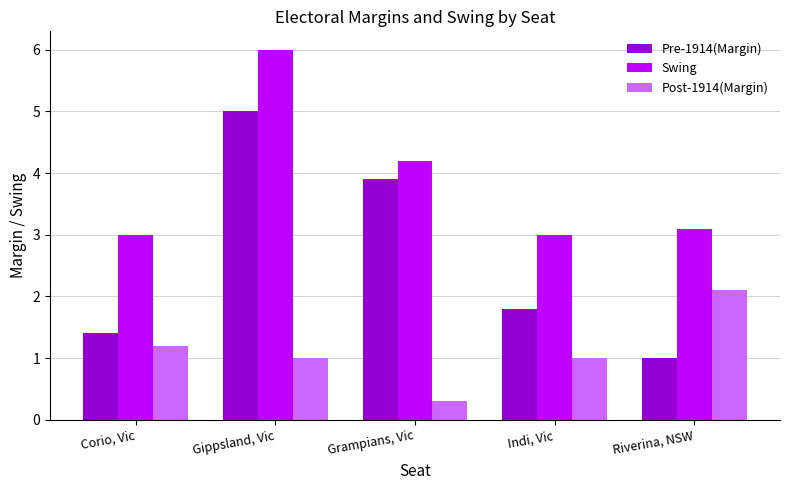

How many bars are there in total?

15